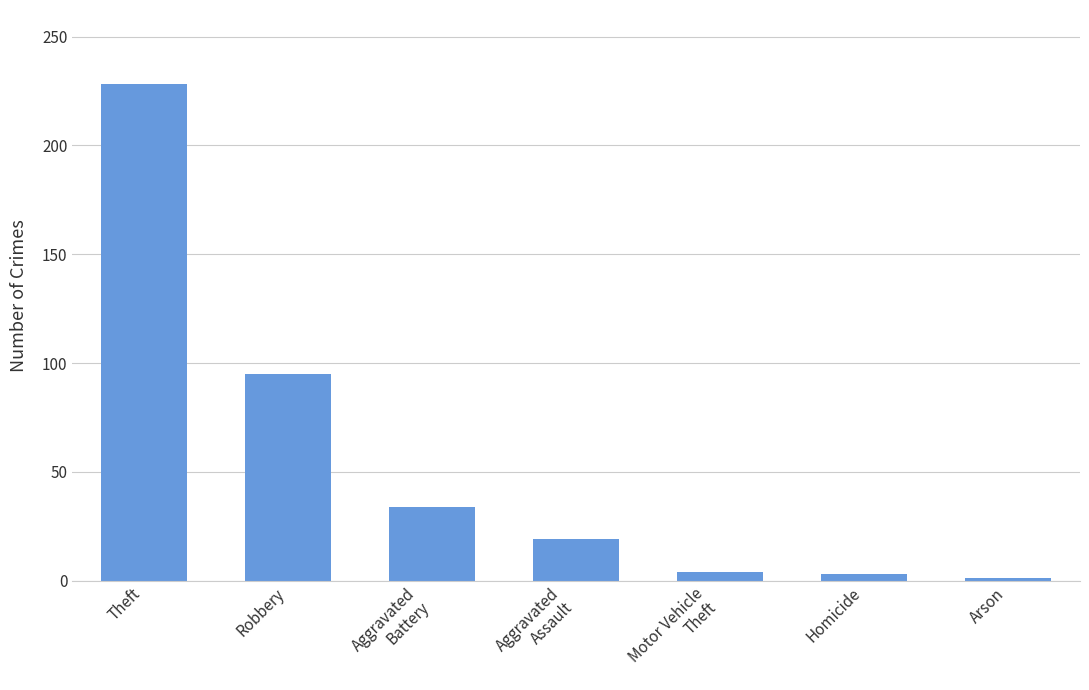

What is the maximum value shown in the chart?

228